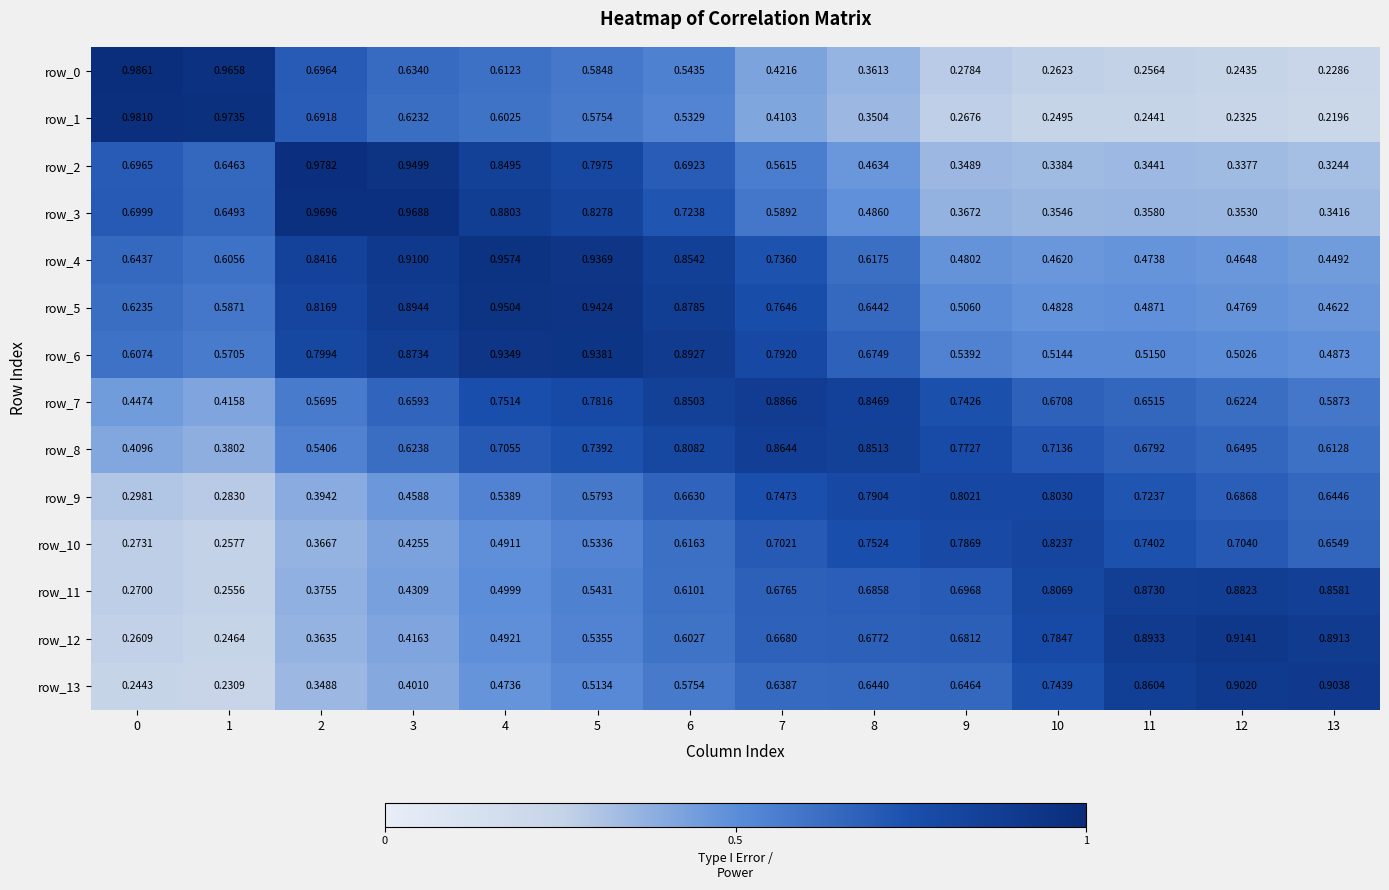

Between 9 and 10, which series saw the biggest shift?

row_11